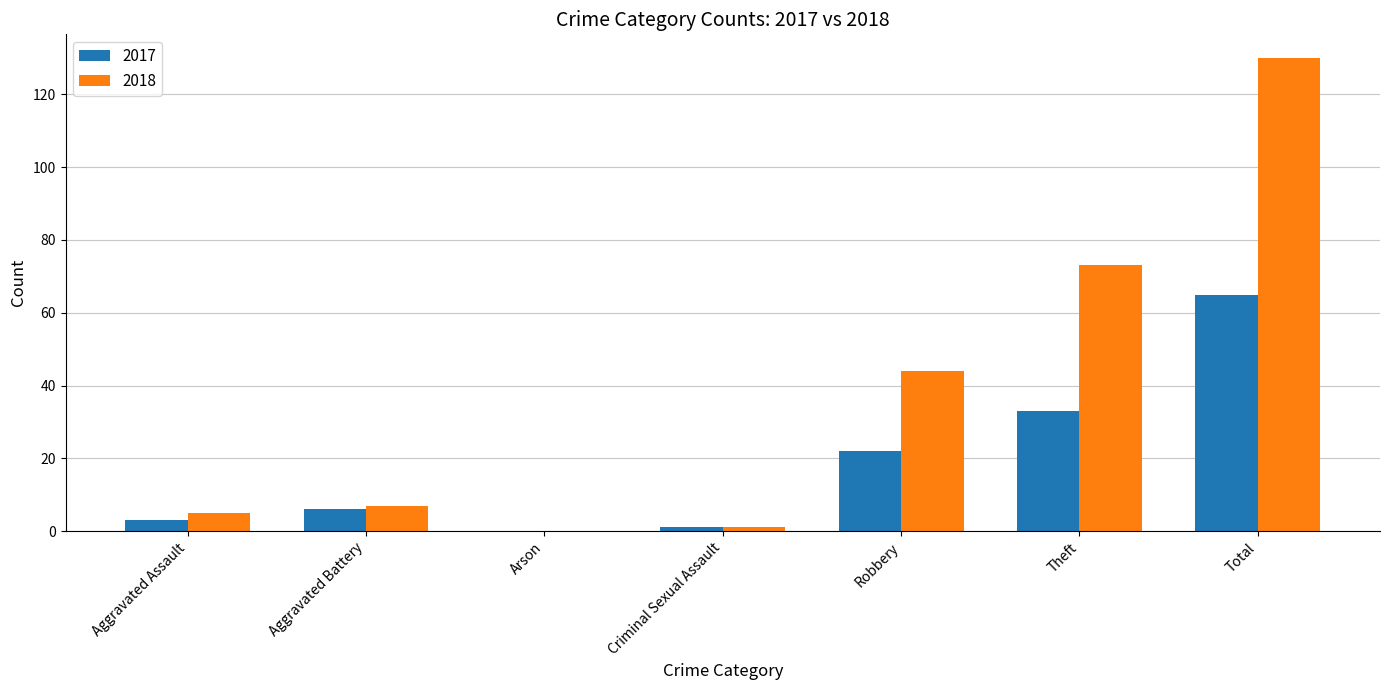

What is the maximum value for 2018?

130